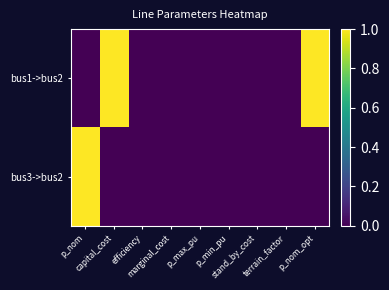

What is the maximum value shown in the chart?

1